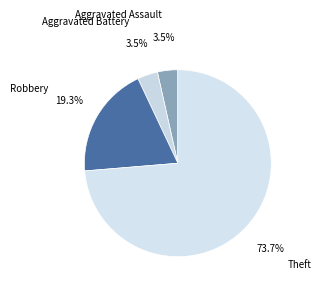

Which category has the biggest portion of the pie?

Theft